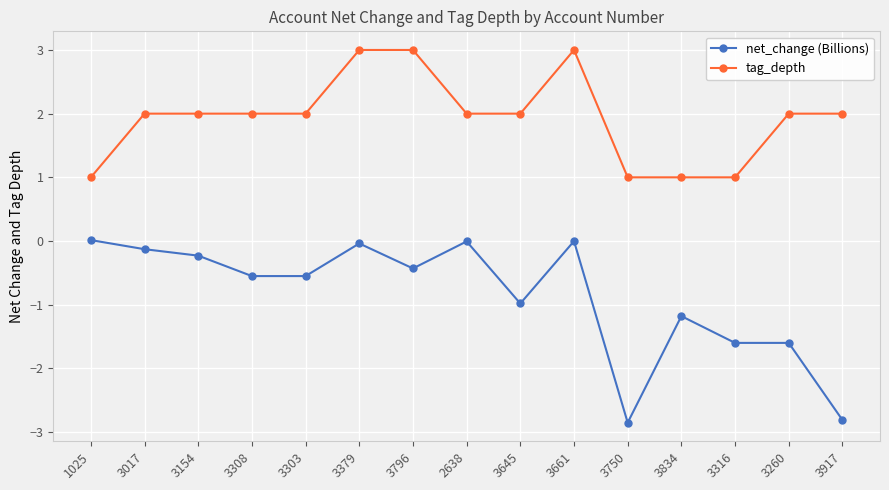

What is the maximum value shown in the chart?

3.0